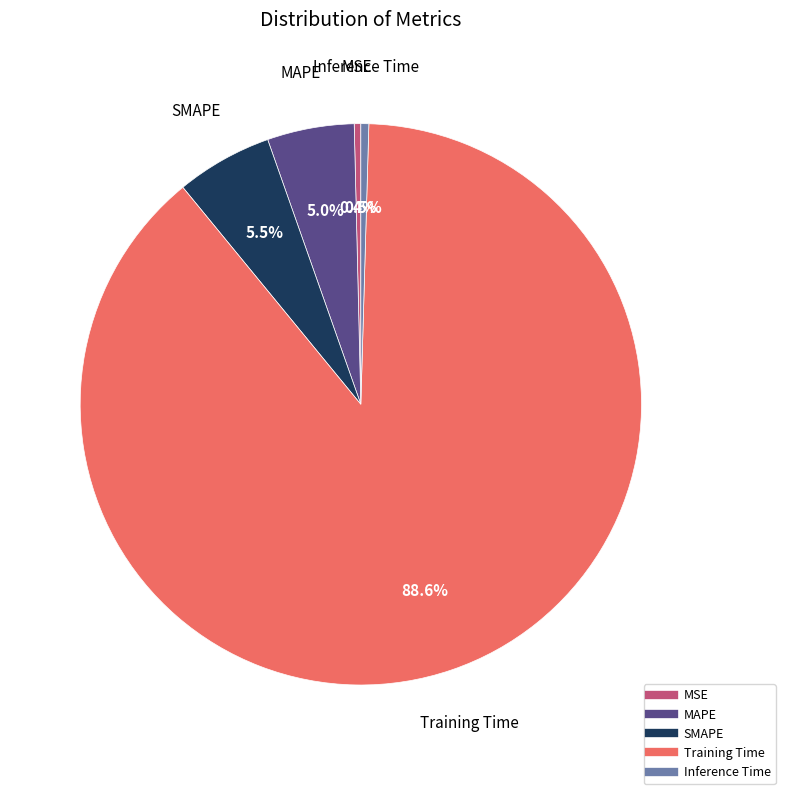

What portion of the pie excludes Training Time?

11.4%